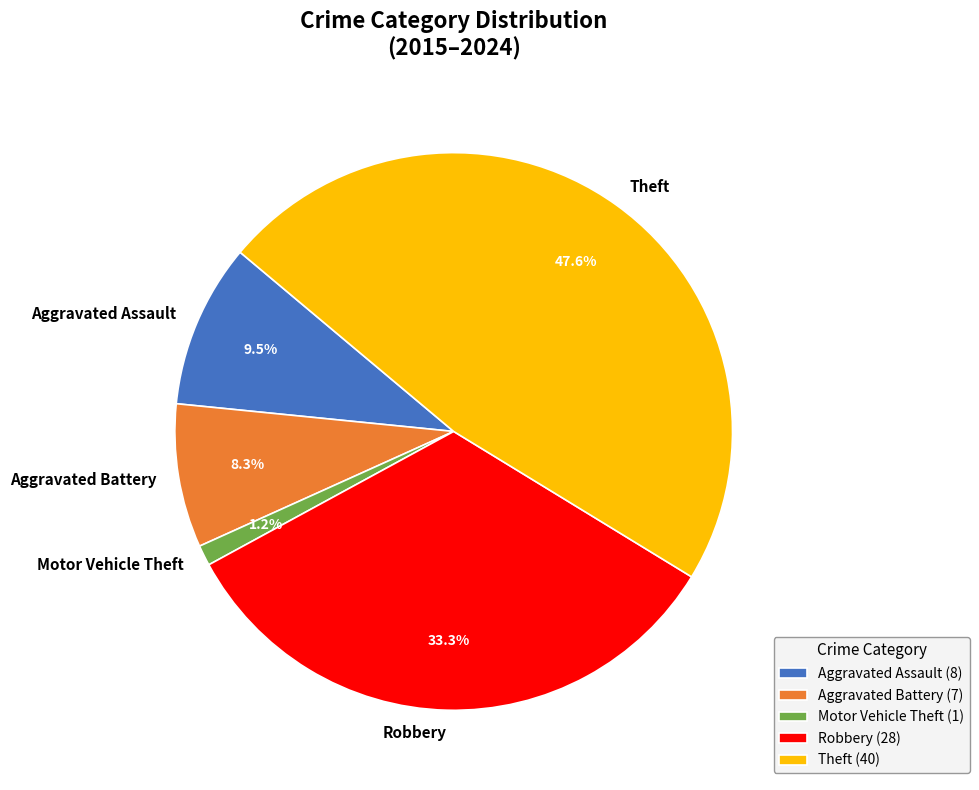

How many segments does this pie chart have?

5